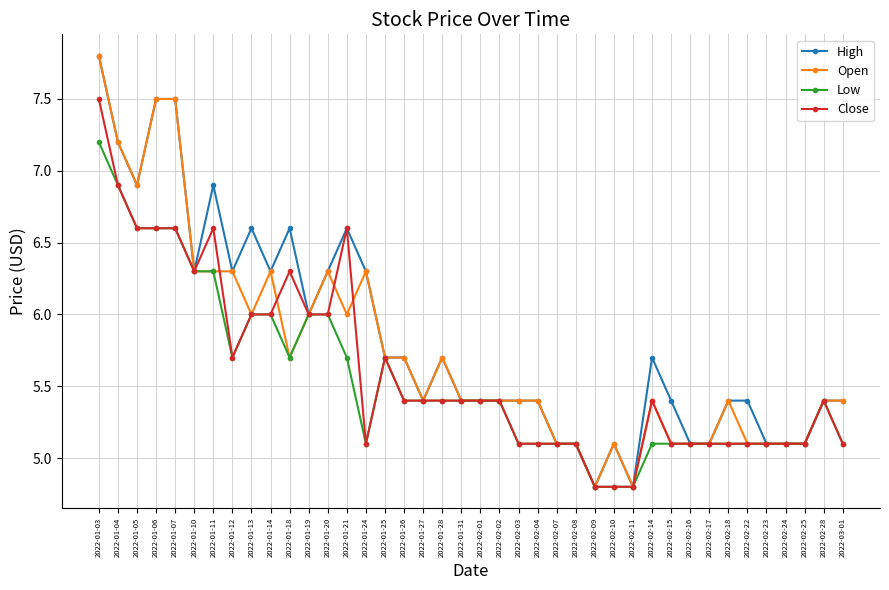

What is the label of the 40th point from the left?

2022-03-01